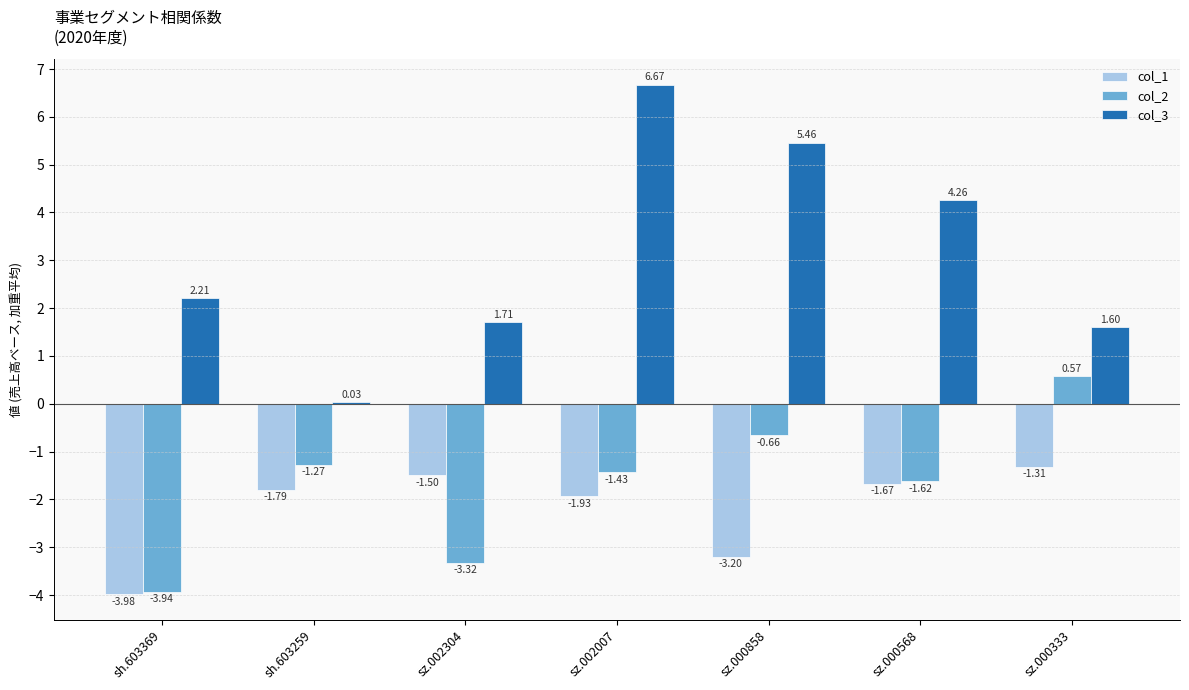

At which label is col_2 closest to -1?

sh.603259